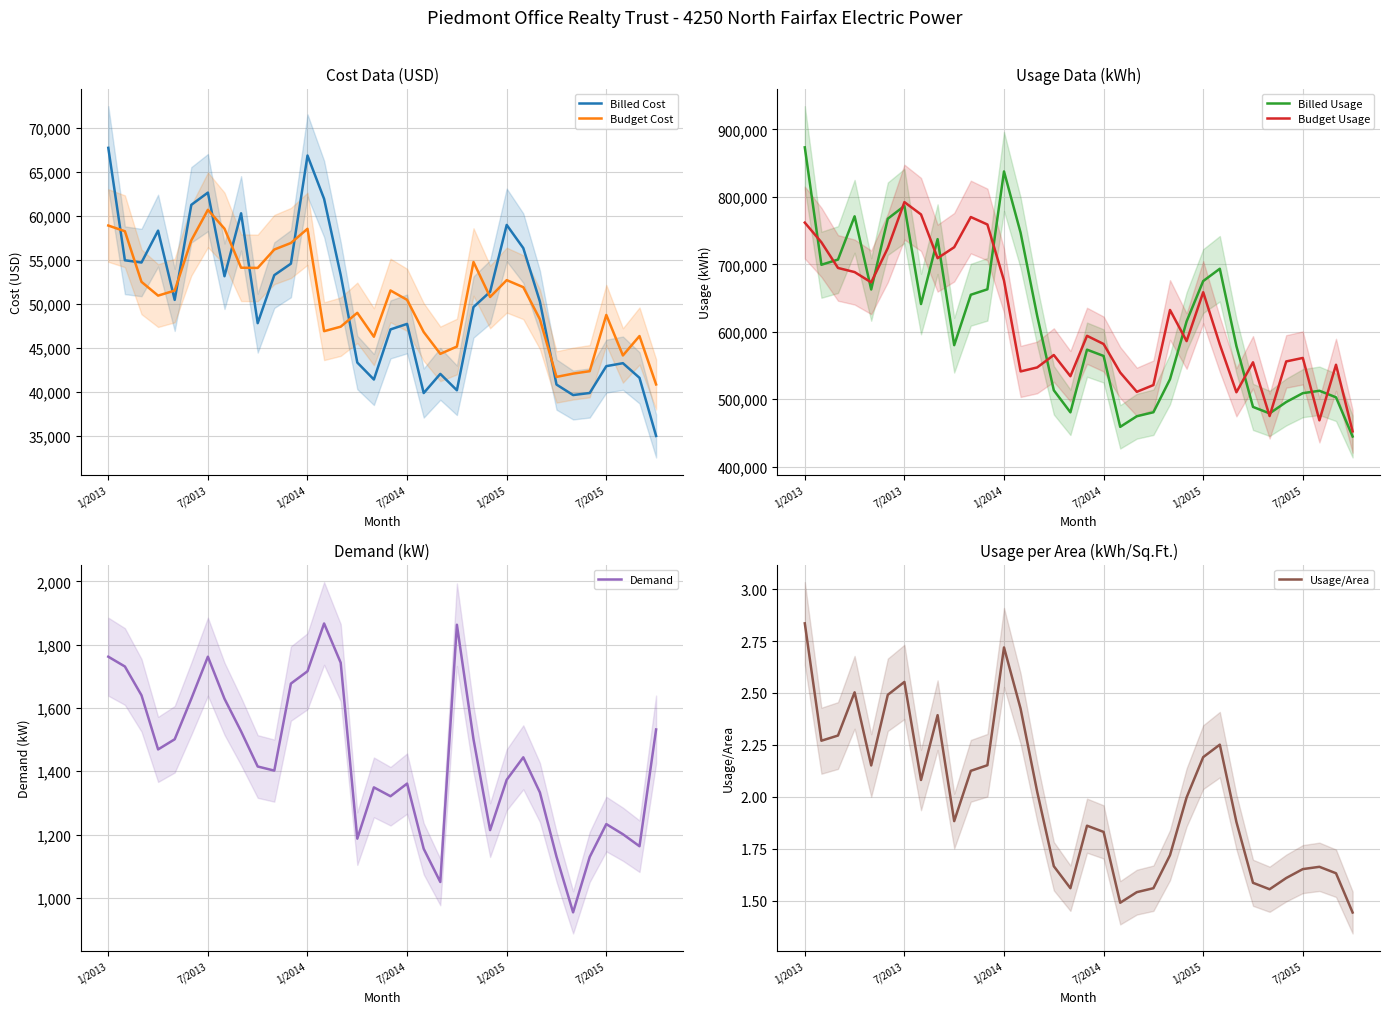

The value of Billed Cost at 33 is 56204.7. True or false?

False